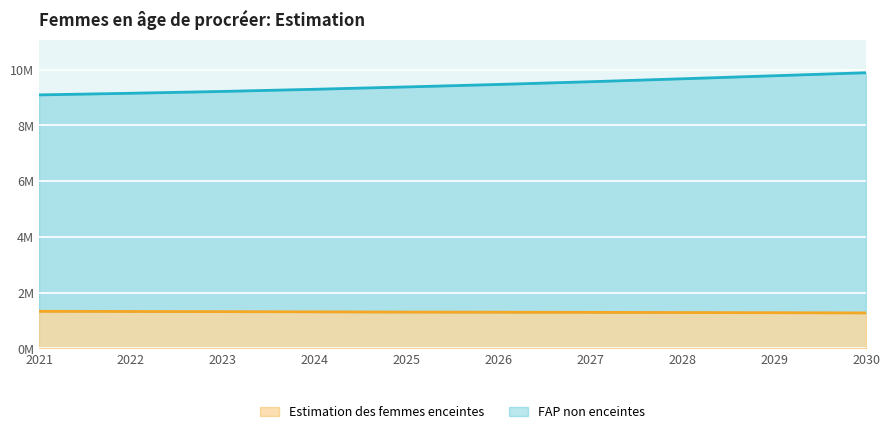

True or false: Estimation des femmes enceintes and FAP non enceintes intersect in this chart.

False